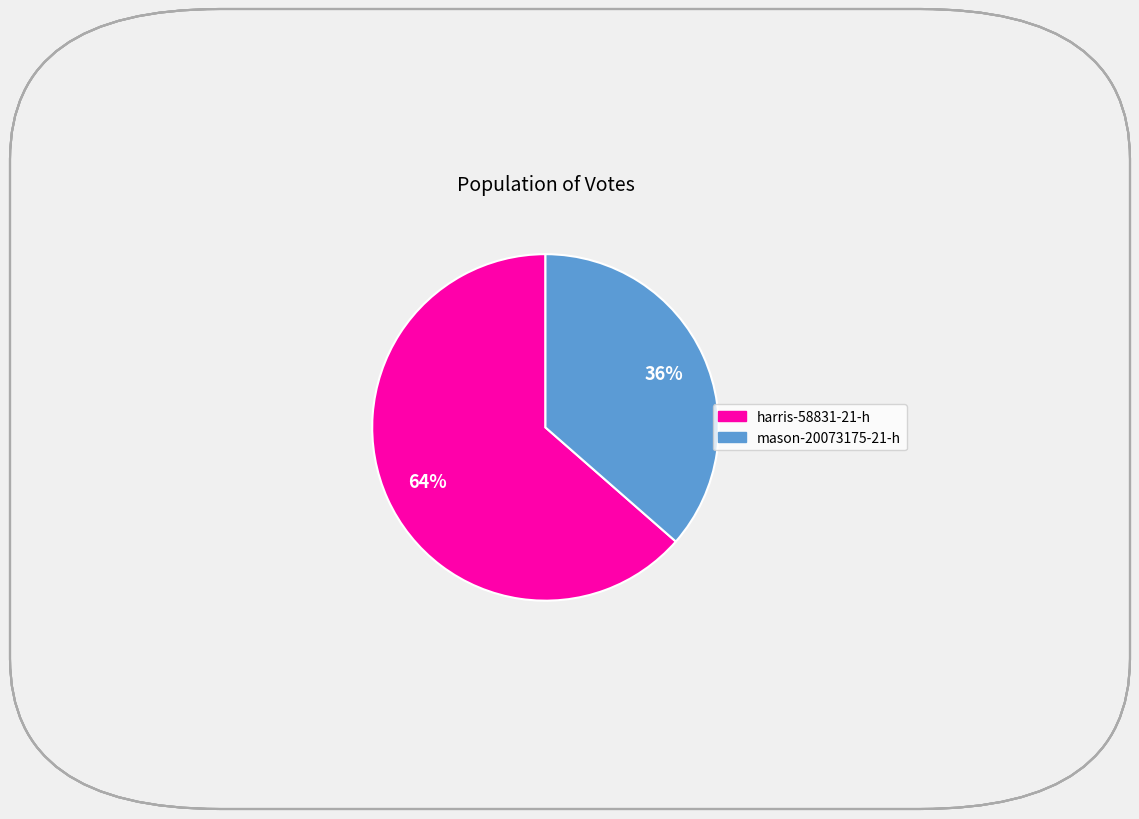

Which has a higher value, mason-20073175-21-h or harris-58831-21-h?

harris-58831-21-h